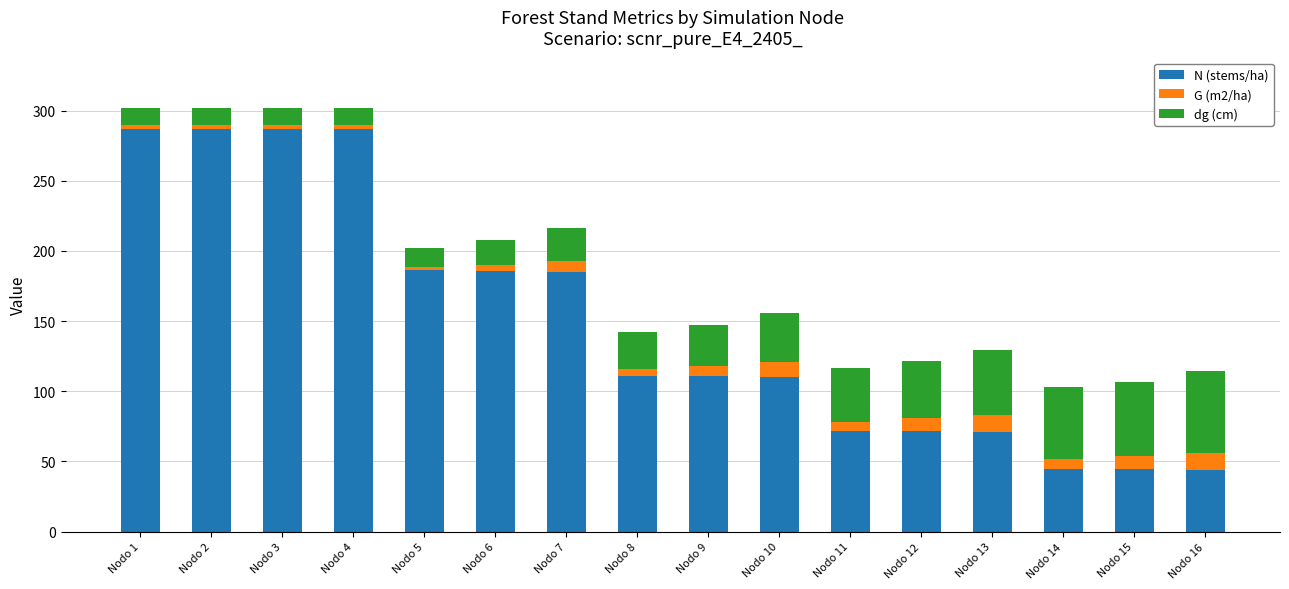

The N (stems/ha) series shows 44.5 at Nodo 14. True or false?

True